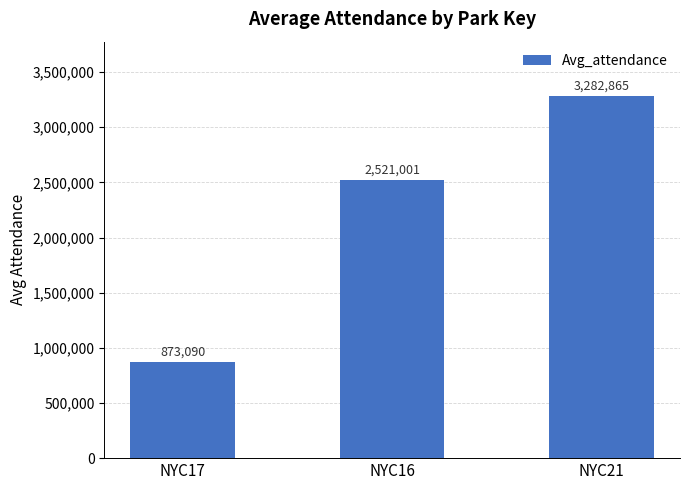

What is the label of the 3rd bar from the right?

NYC17